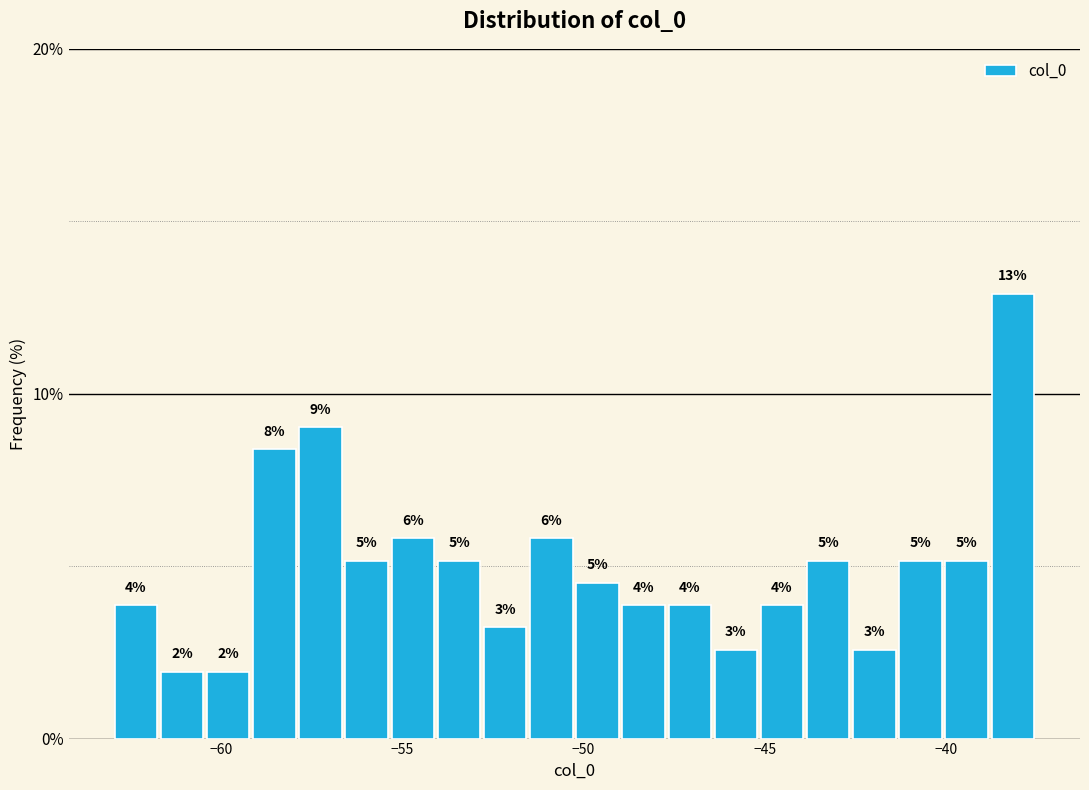

Around what value on the x-axis is the tallest bar? Give the approximate position of its centre, as read against the axis.

-38.0